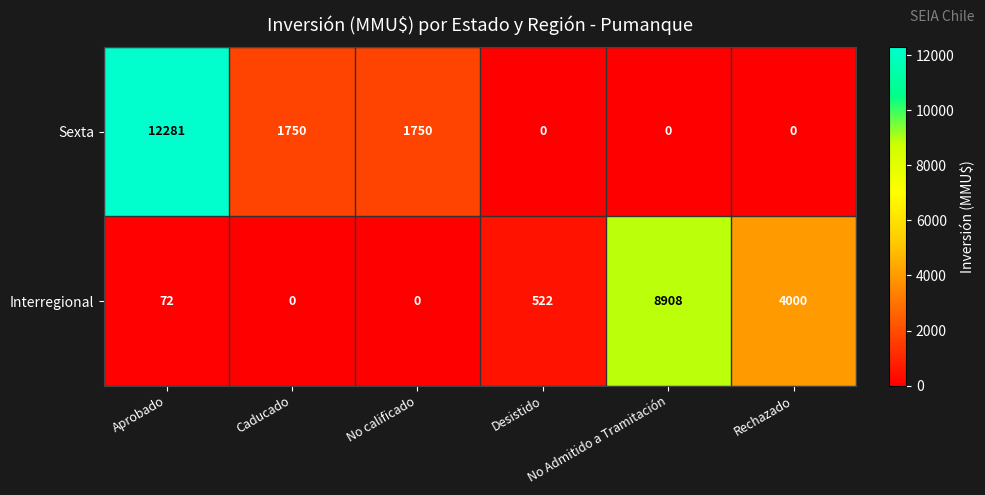

What is the difference between the maximum and minimum values in the Sexta series?

12281